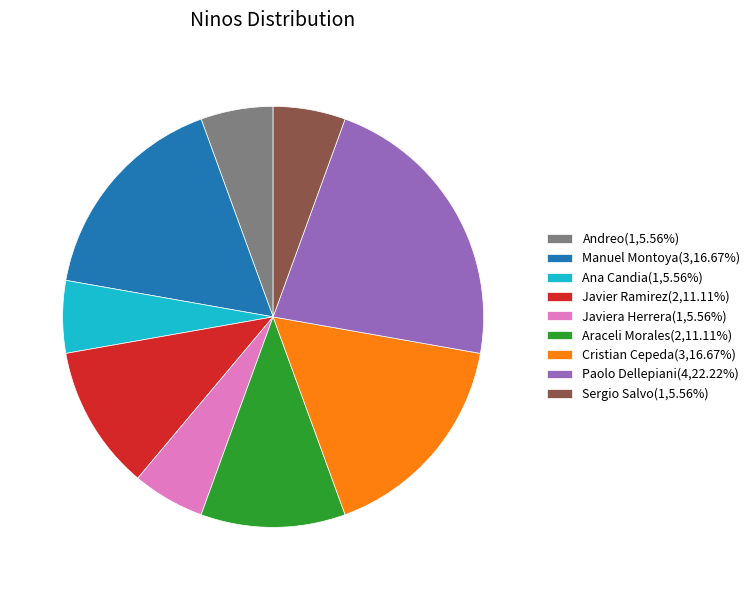

Is there a majority slice in this chart?

No